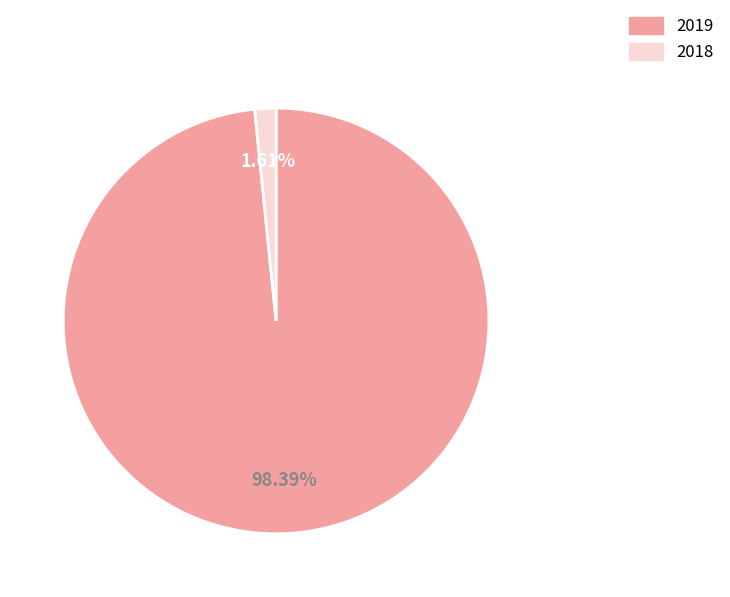

Which slice is the smallest?

2018